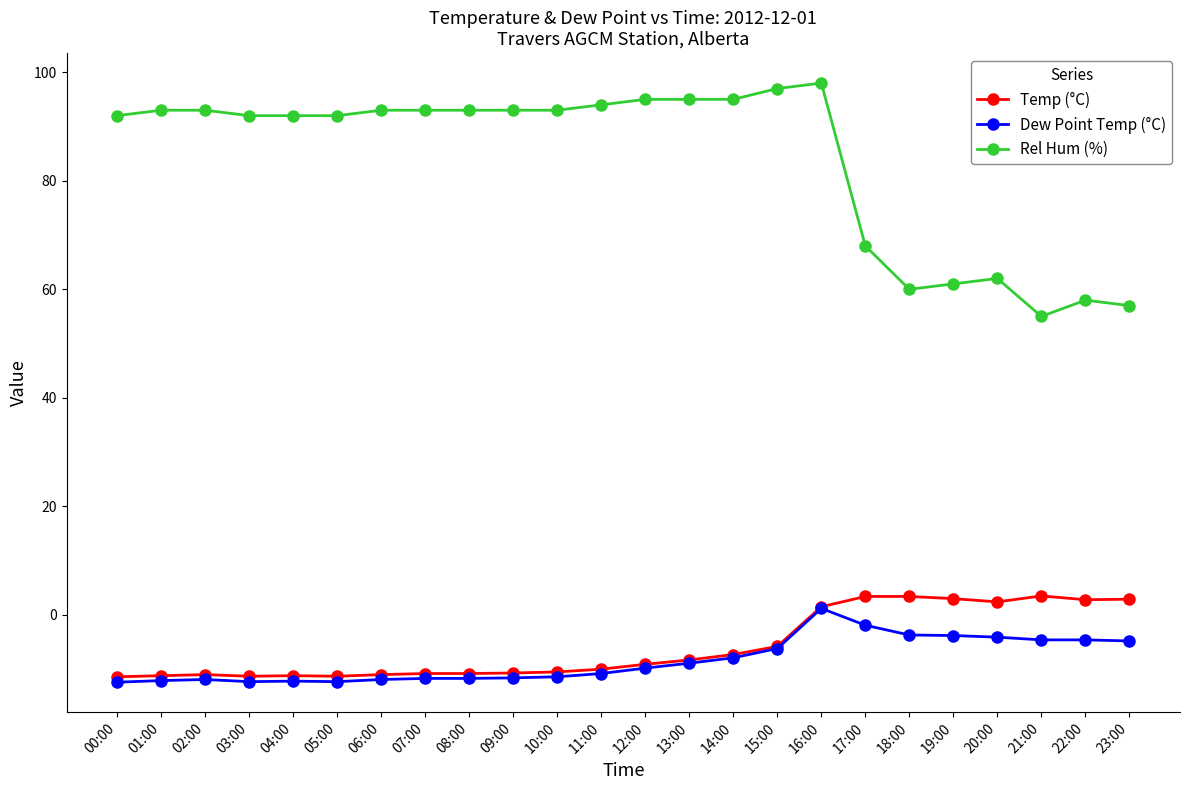

Where does the Temp (°C) series first go above -9?

13:00